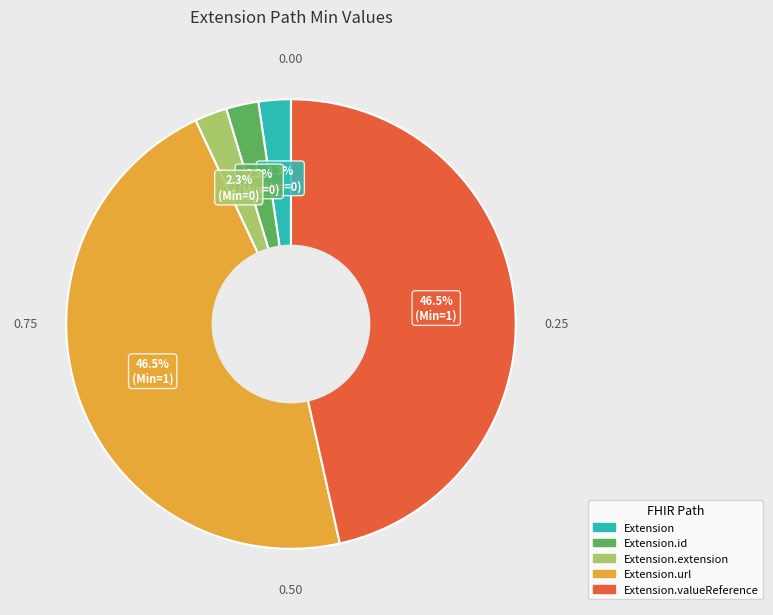

Is there a majority slice in this chart?

No